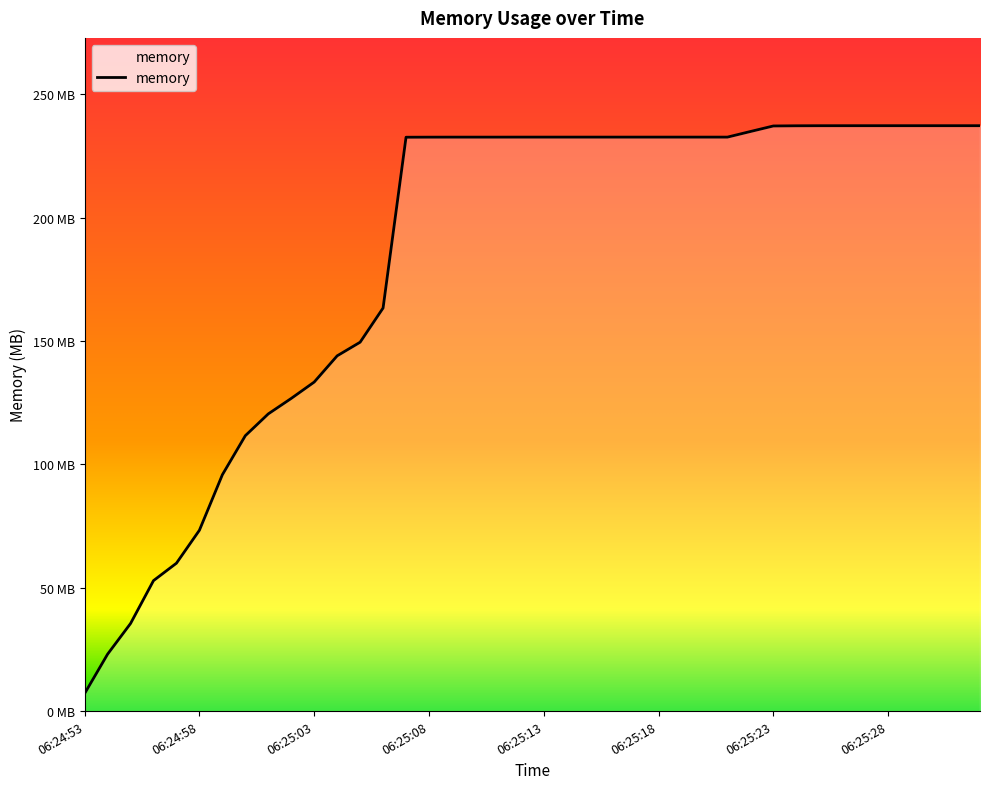

Is this an area chart (filled region under the line)?

Yes